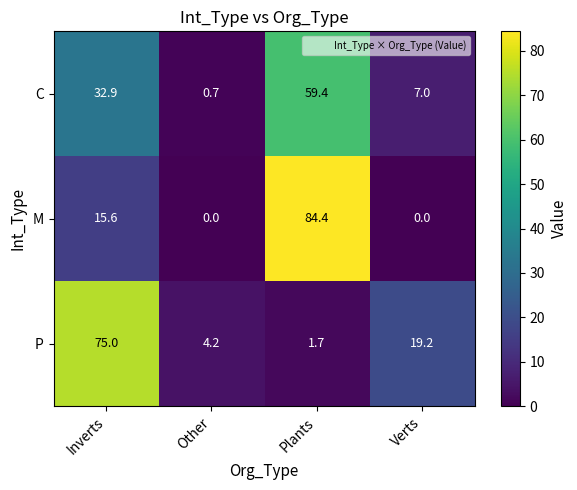

What is the lowest value of the C series?

0.7